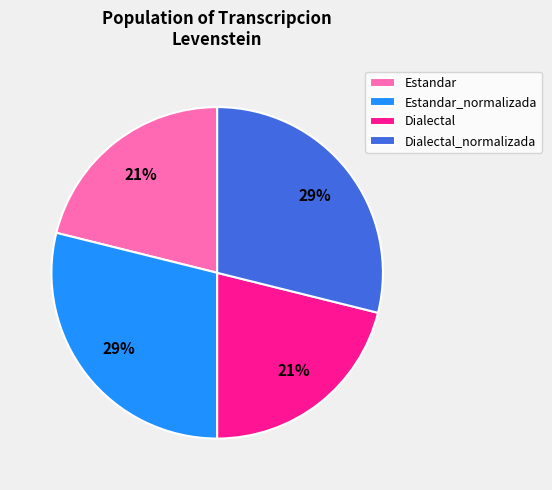

To the nearest percent, what portion does Dialectal_normalizada represent?

29%